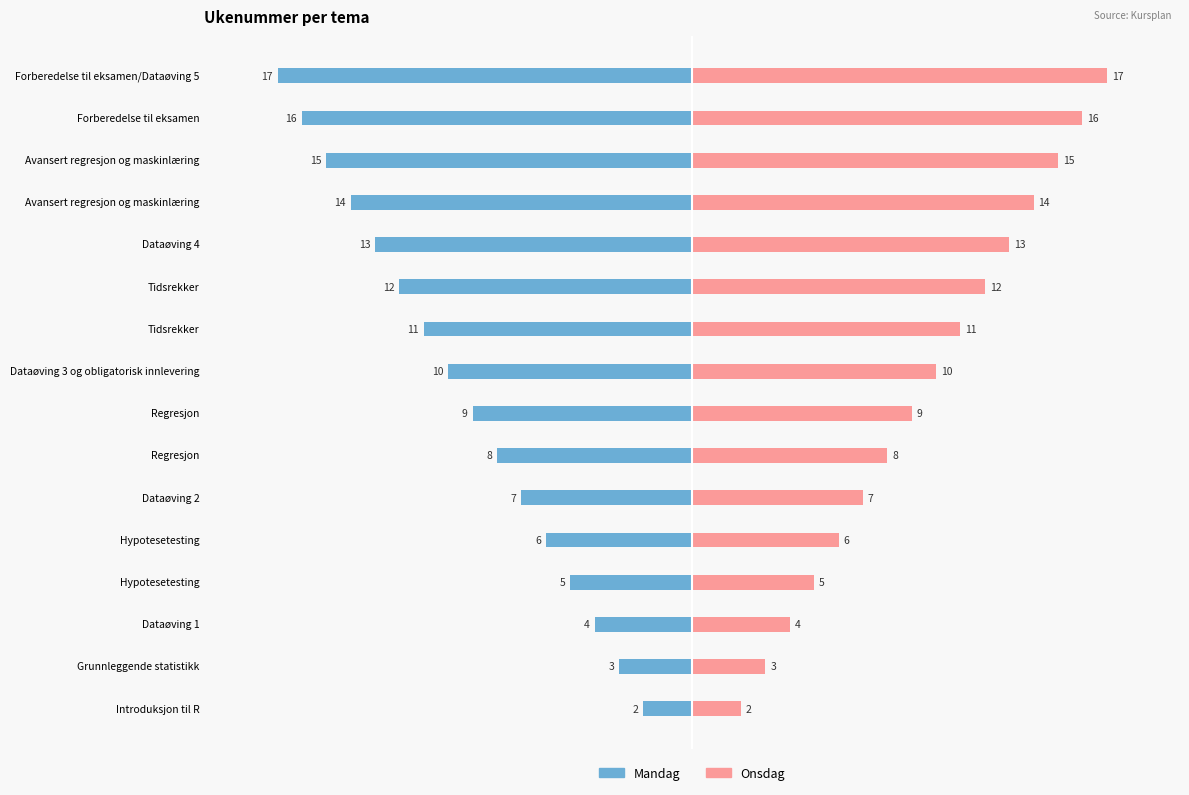

Does the chart contain stacked bars?

No